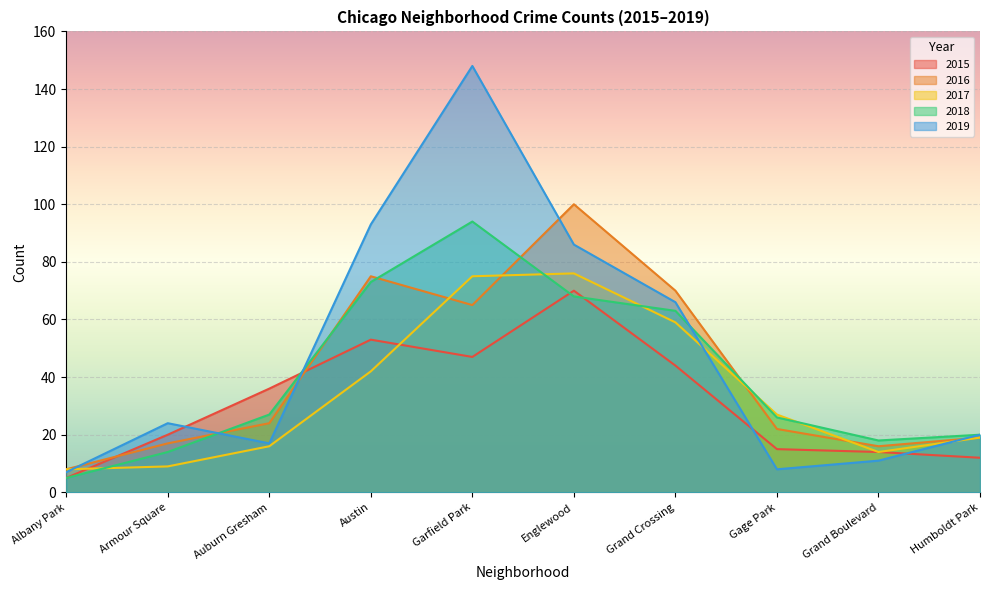

What is the difference between the maximum and minimum values in the 2019 series?

141